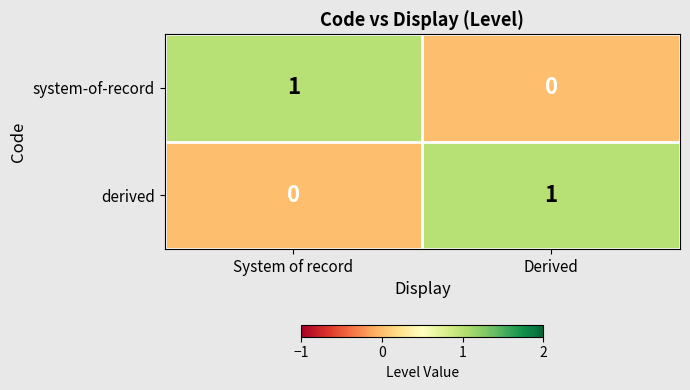

At how many categories does at least one series exceed 0?

2